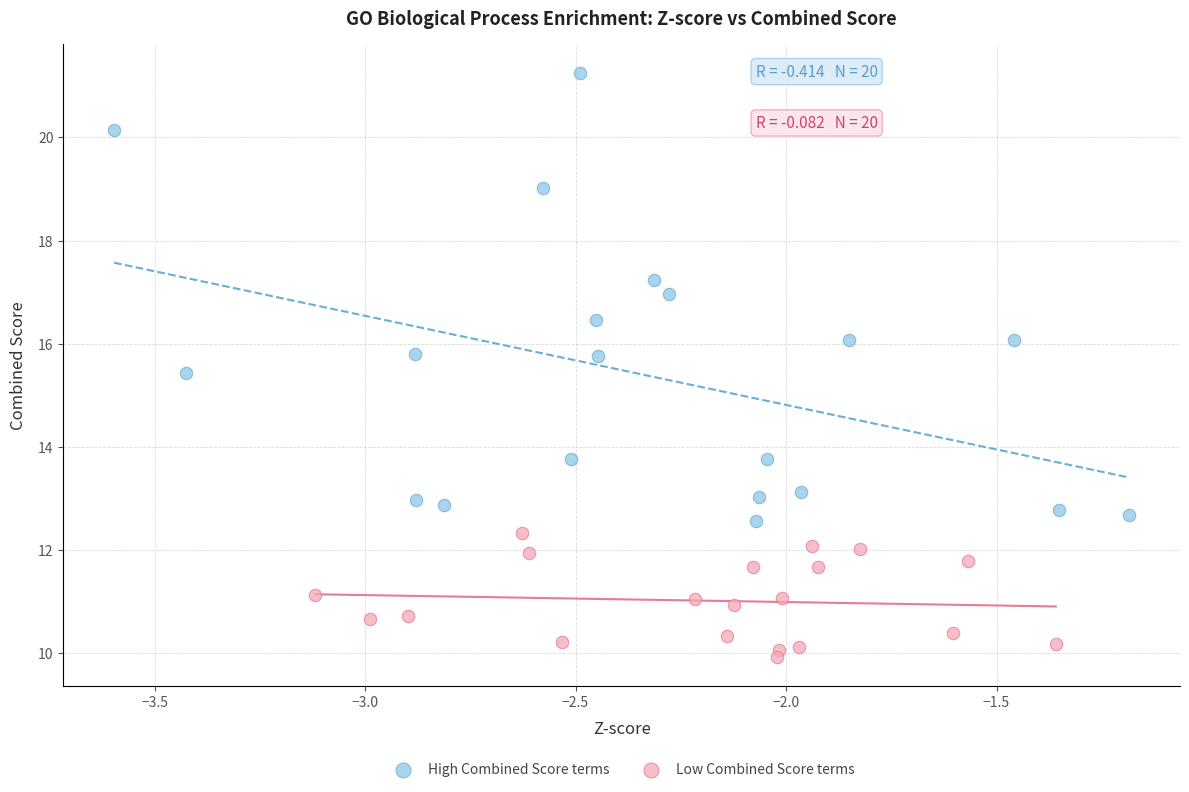

Which series contains the highest Y value?

High Combined Score terms